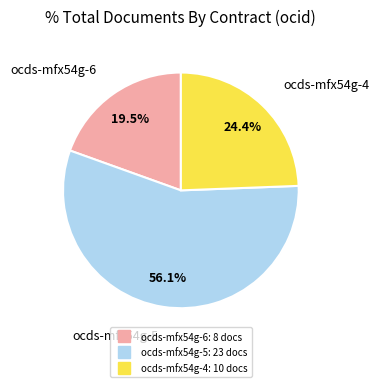

Count the number of slices in the pie.

3